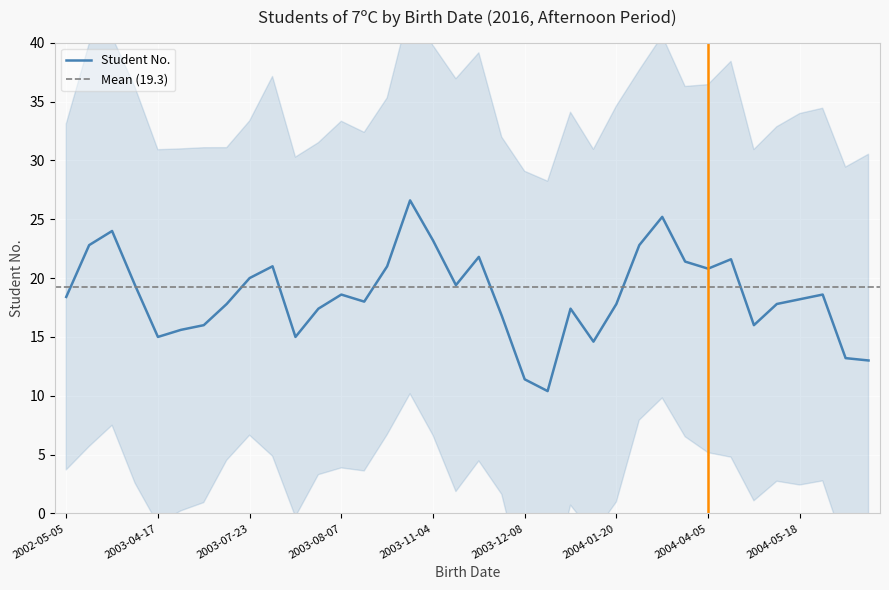

True or false: the data shows 1 at 2004-01-07.

False